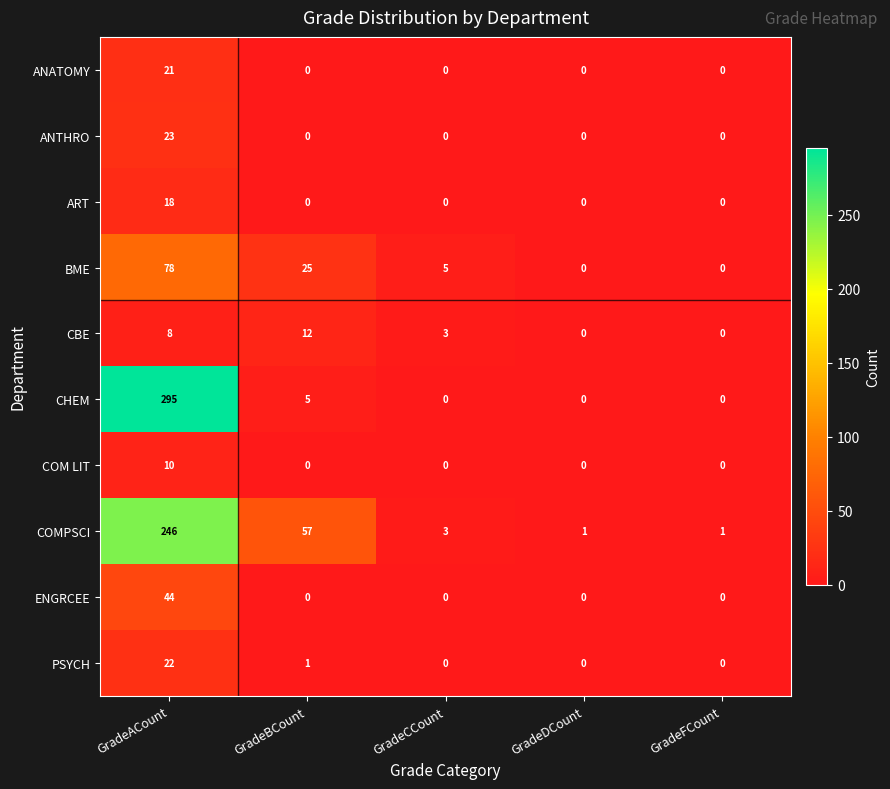

True or false: CBE has a value of 3 at GradeCCount.

True